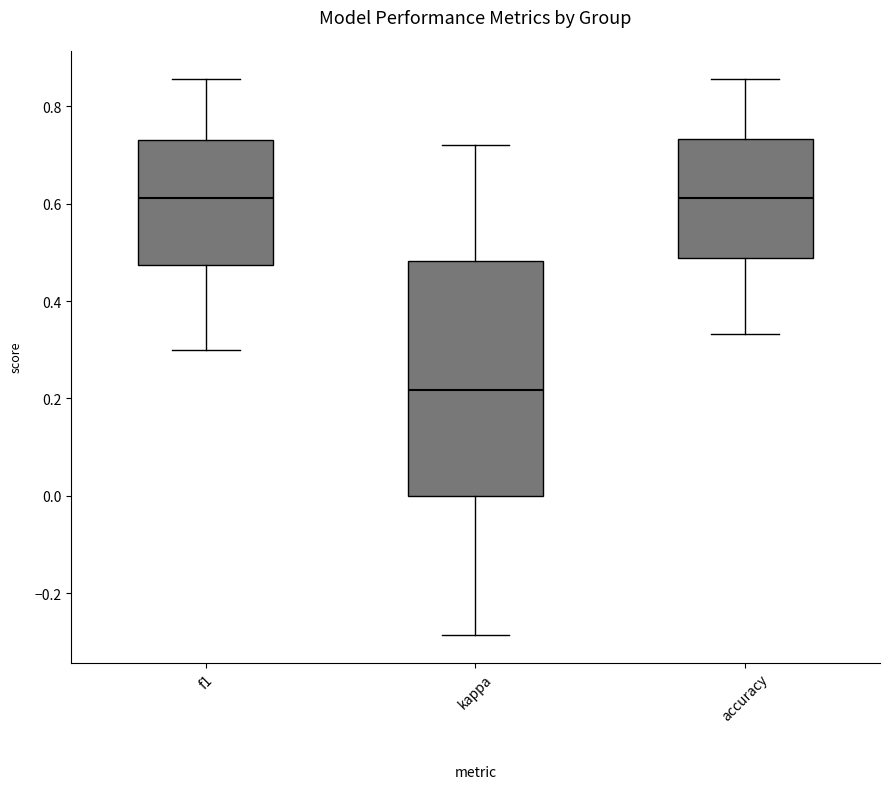

Where does the lower whisker of the box for accuracy end on the y-axis? The values are not printed on the chart, so give them approximately, as read against the axis.

0.34